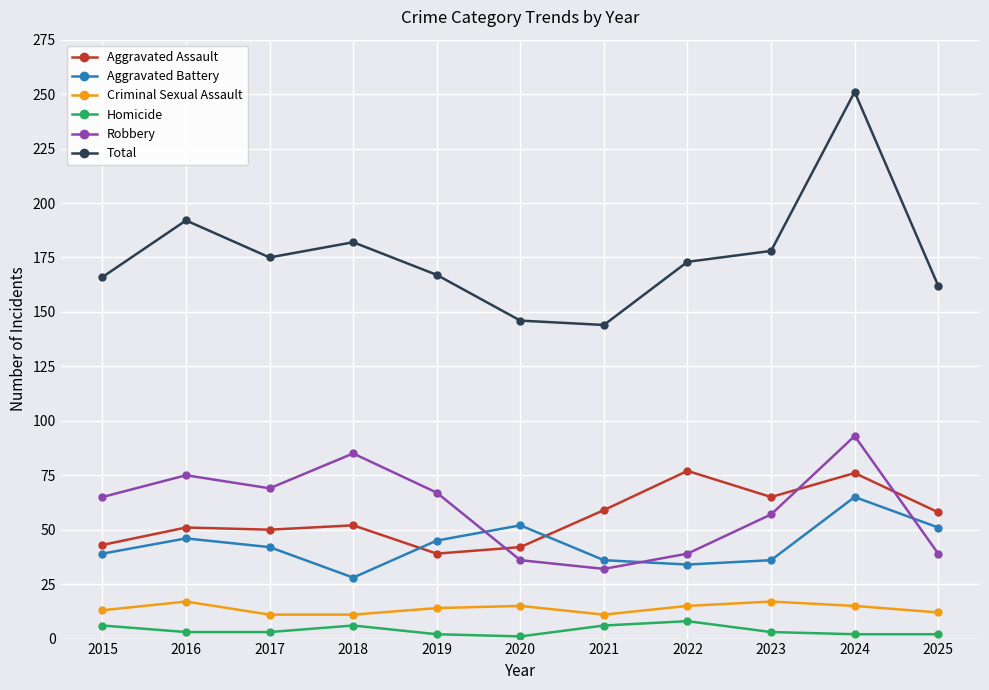

What are all the series names shown in the legend?

Aggravated Assault, Aggravated Battery, Criminal Sexual Assault, Homicide, Robbery, Total